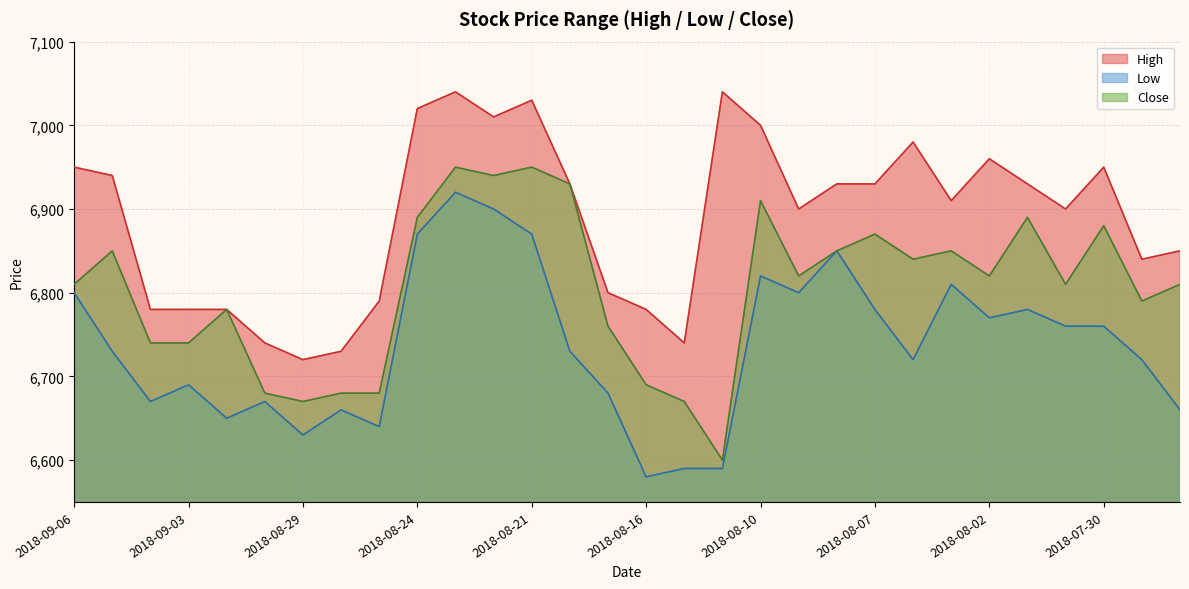

True or false: Close and High intersect in this chart.

False